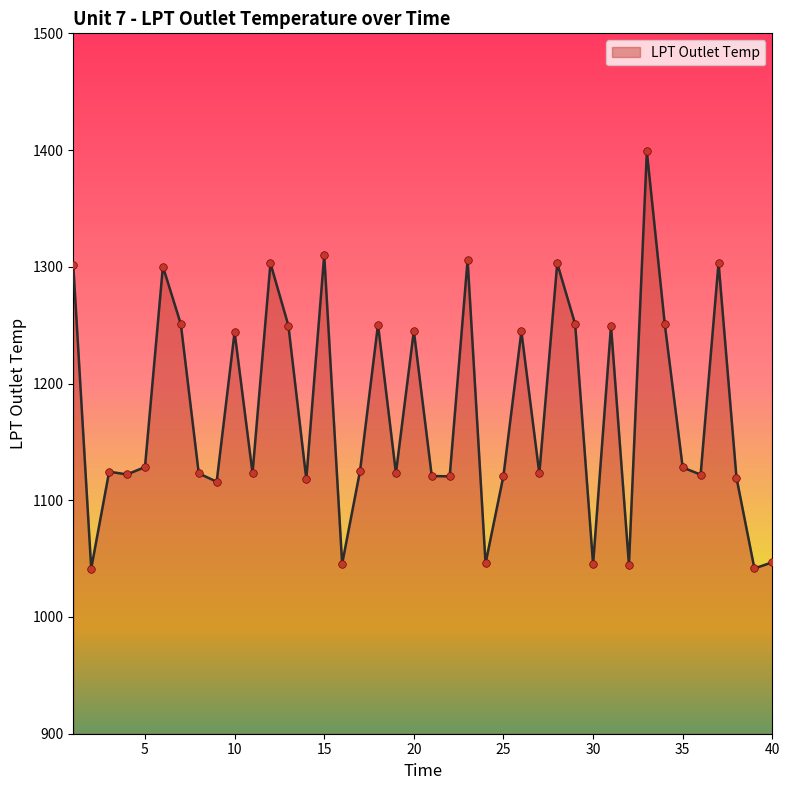

What is the maximum value shown in the chart?

1398.8